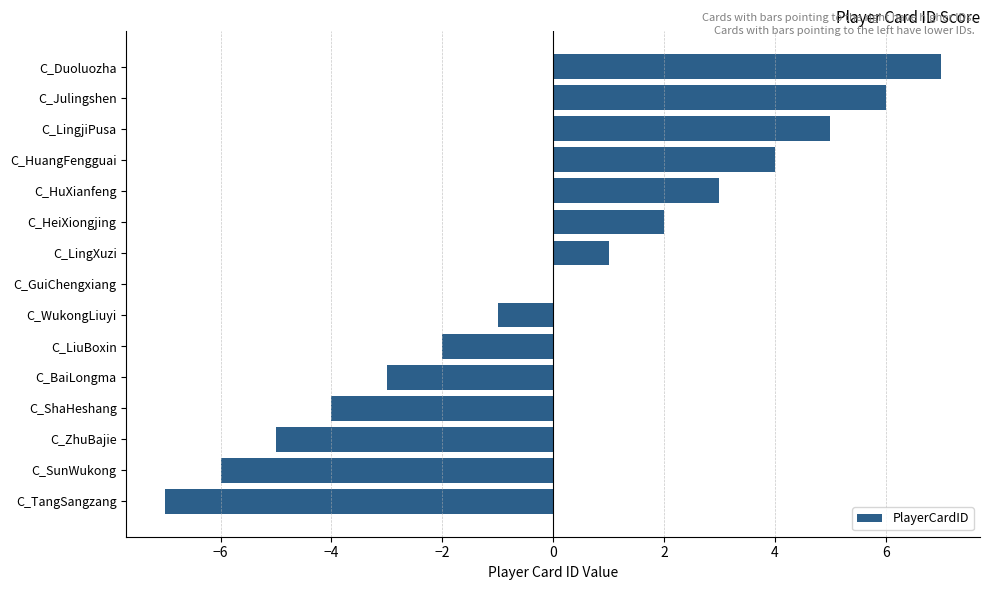

Which category has the highest value across all series?

C_Duoluozha